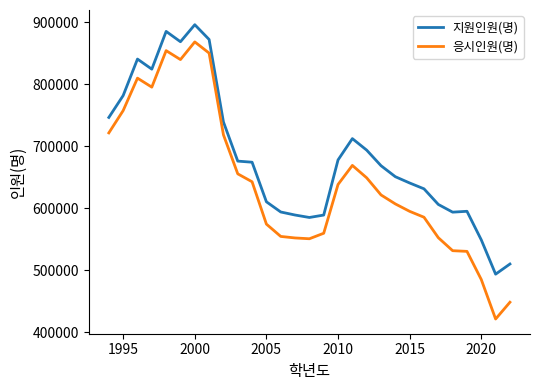

Which series has the largest total across all categories?

지원인원(명)